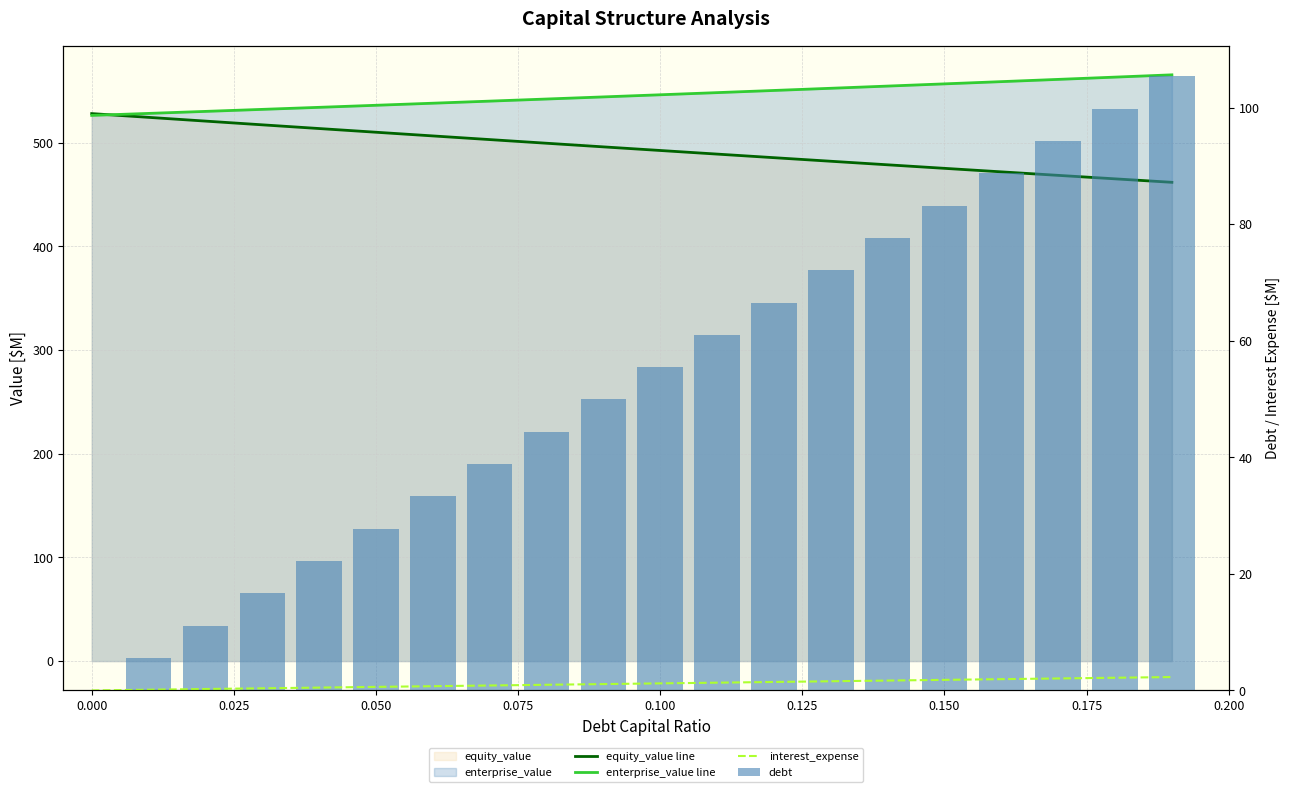

How many groups of bars are there?

20